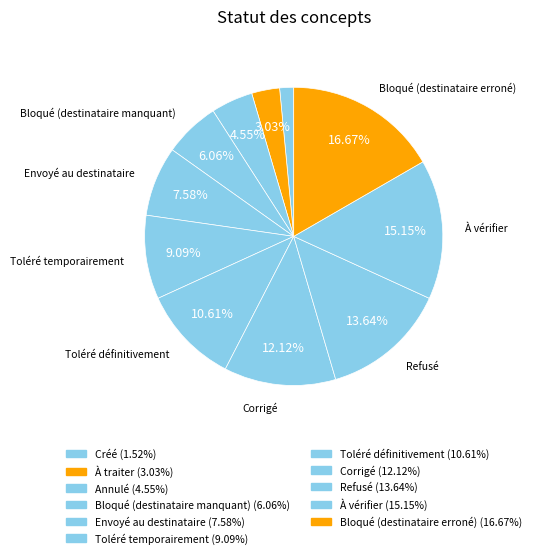

How many segments does this pie chart have?

11